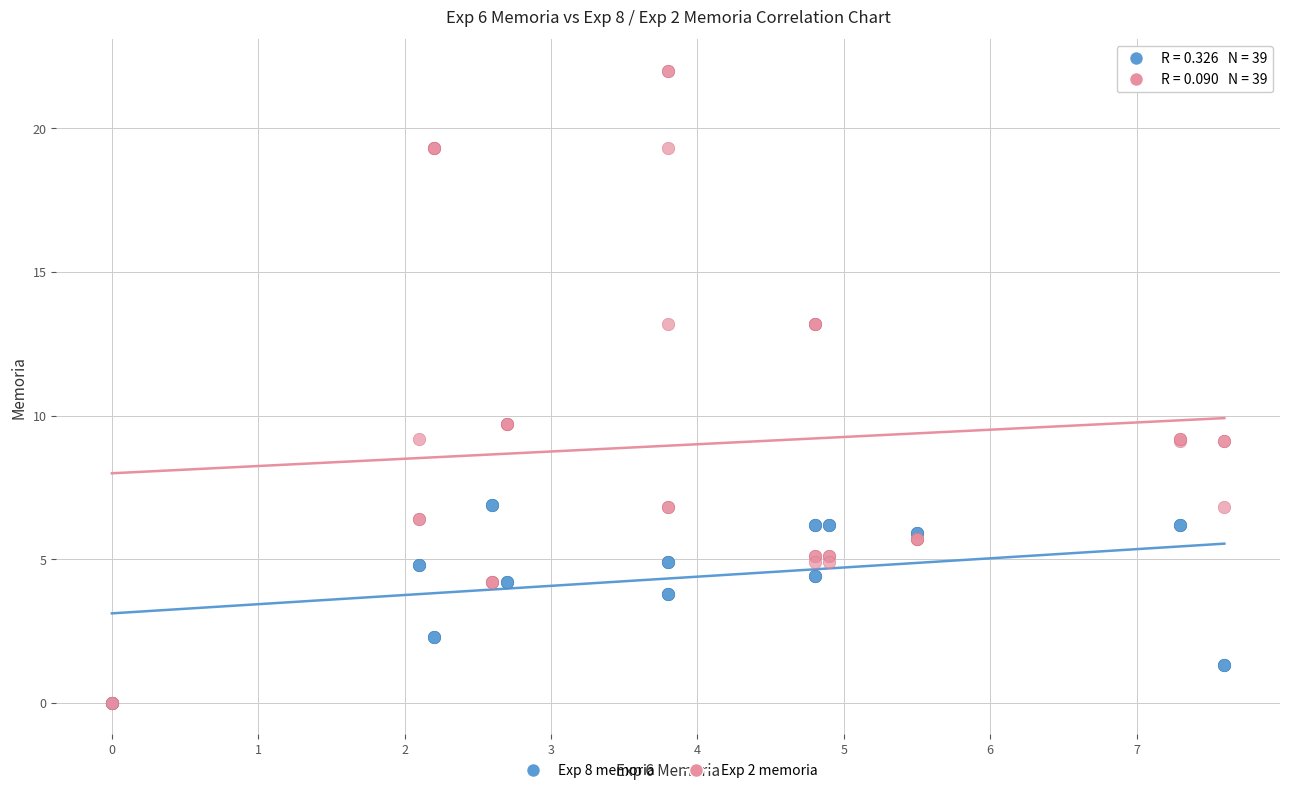

What are all the series names shown in the legend?

Exp 8 memoria, Exp 2 memoria